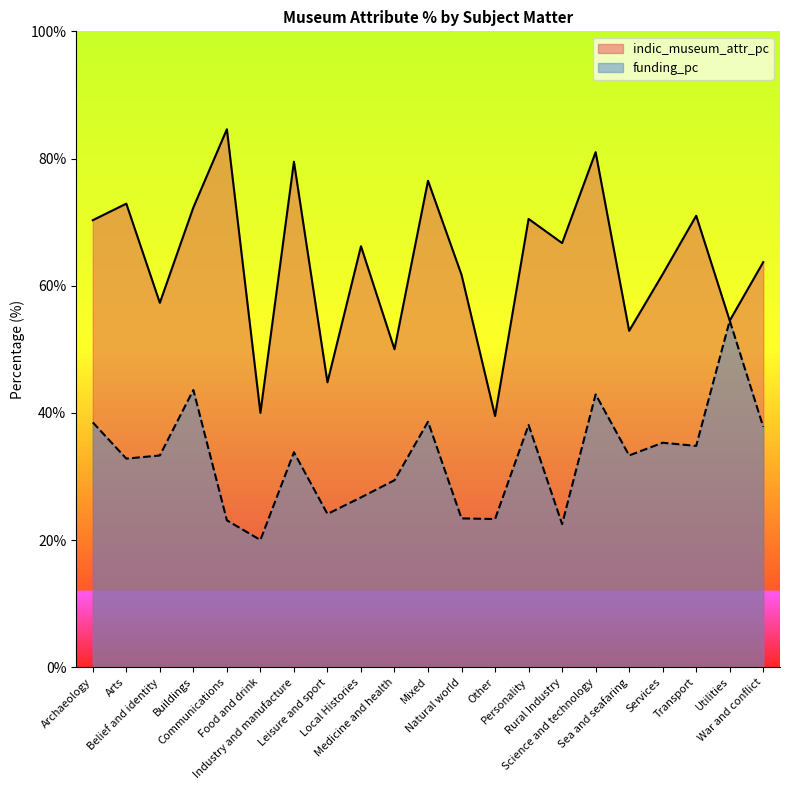

At how many categories does at least one series exceed 37?

21